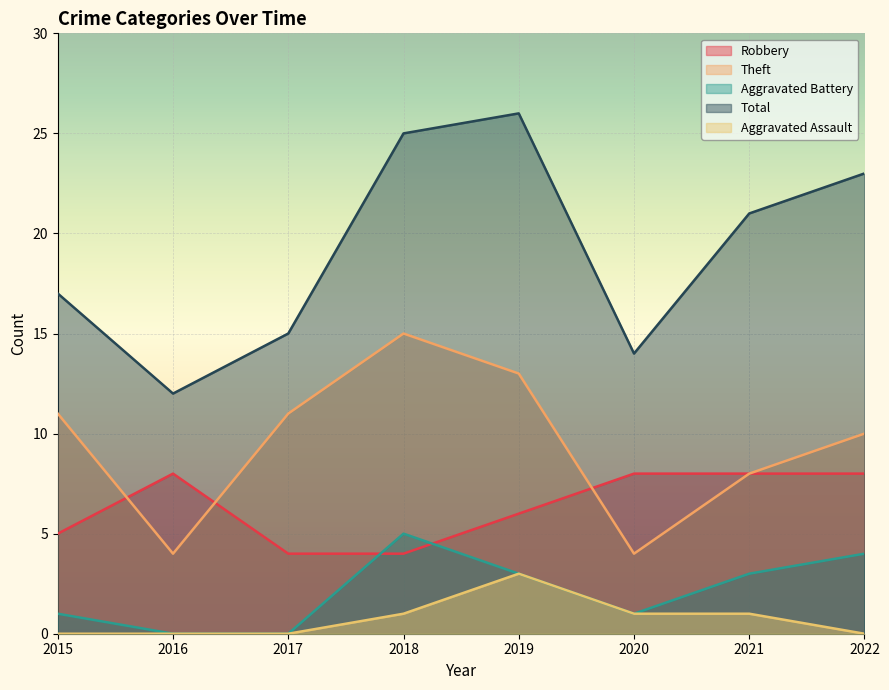

Reading left to right, list all the values displayed in this chart.

Robbery: 2015=5	2016=8	2017=4	2018=4	2019=6	2020=8	2021=8	2022=8
Theft: 2015=11	2016=4	2017=11	2018=15	2019=13	2020=4	2021=8	2022=10
Aggravated Battery: 2015=1	2016=0	2017=0	2018=5	2019=3	2020=1	2021=3	2022=4
Total: 2015=17	2016=12	2017=15	2018=25	2019=26	2020=14	2021=21	2022=23
Aggravated Assault: 2015=0	2016=0	2017=0	2018=1	2019=3	2020=1	2021=1	2022=0